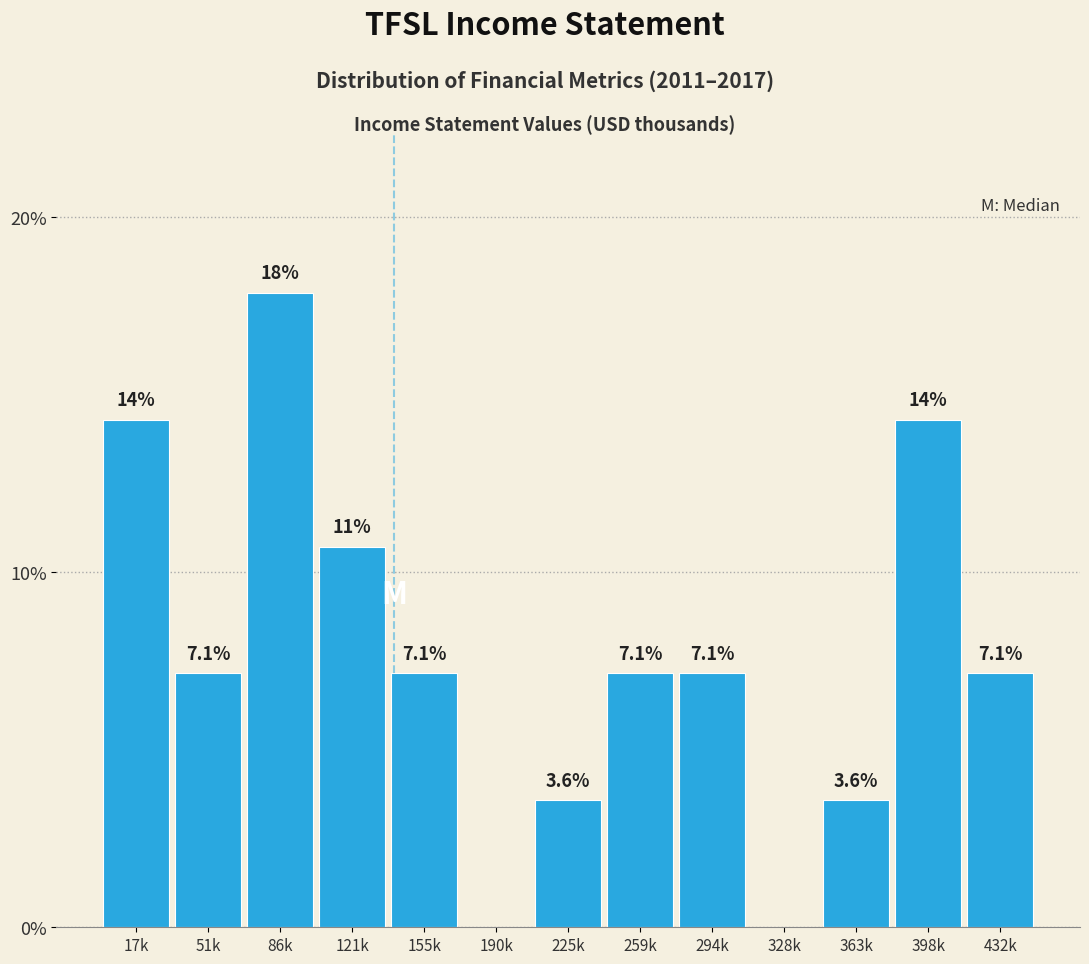

Reading left to right, extract all data points from this chart.

17k=14.3	51k=7.1	86k=17.9	121k=10.7	155k=7.1	190k=0.0	225k=3.6	259k=7.1	294k=7.1	328k=0.0	363k=3.6	398k=14.3	432k=7.1